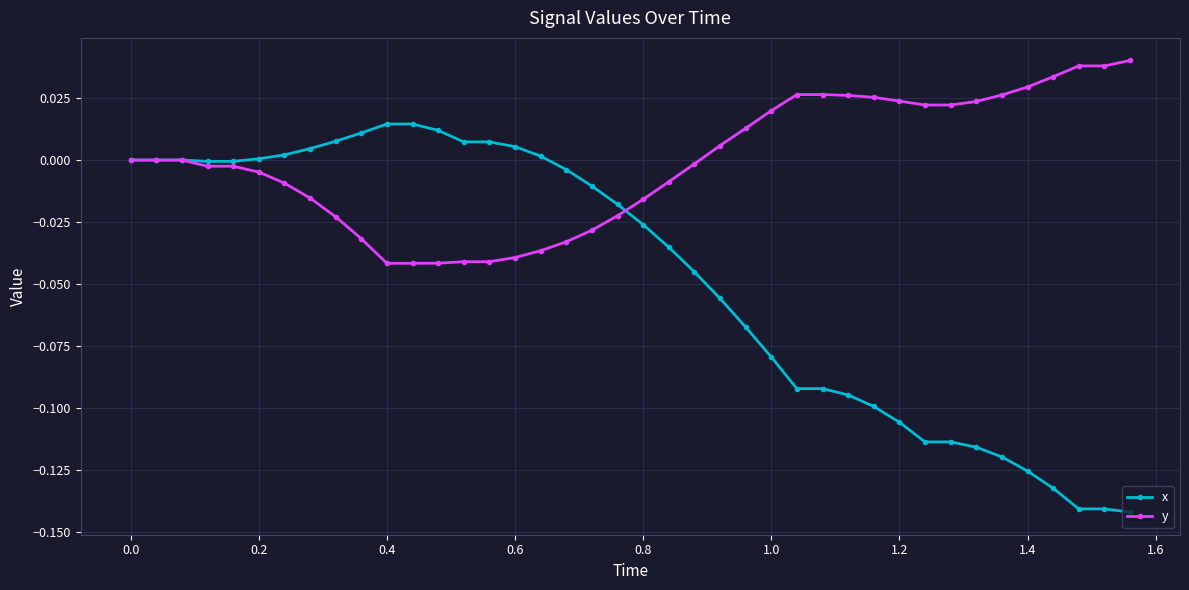

Which series has the largest total across all categories?

y